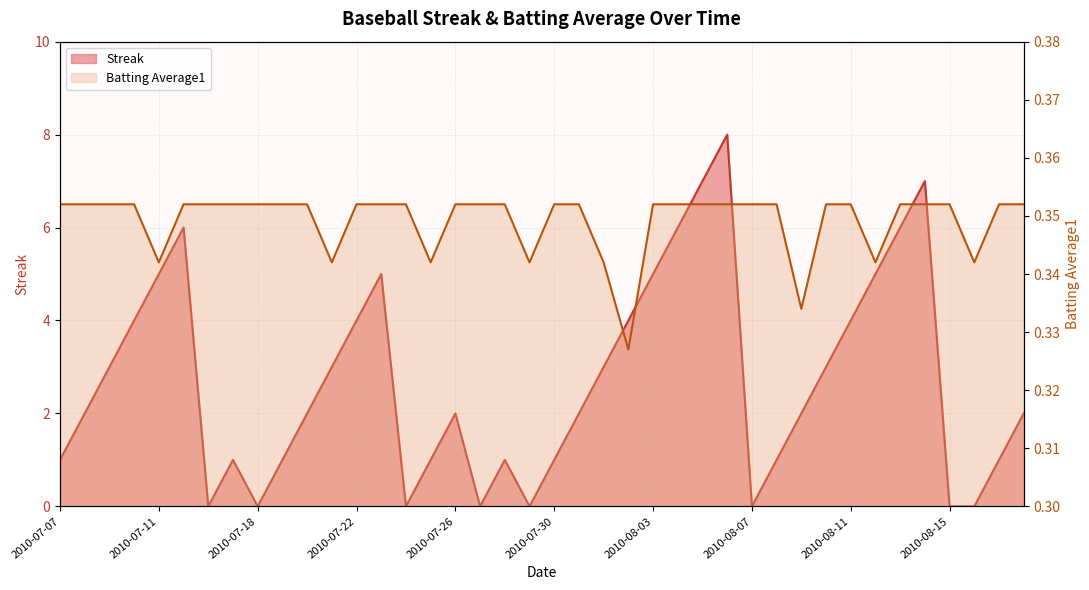

True or false: Batting Average1 and Streak intersect in this chart.

True